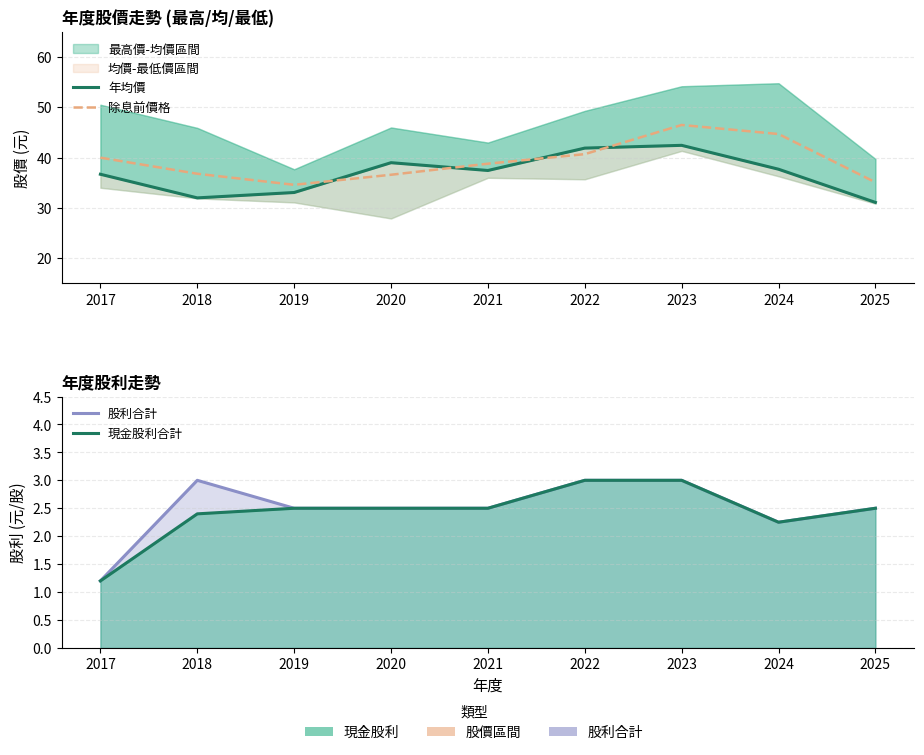

How many series are shown in this chart?

4